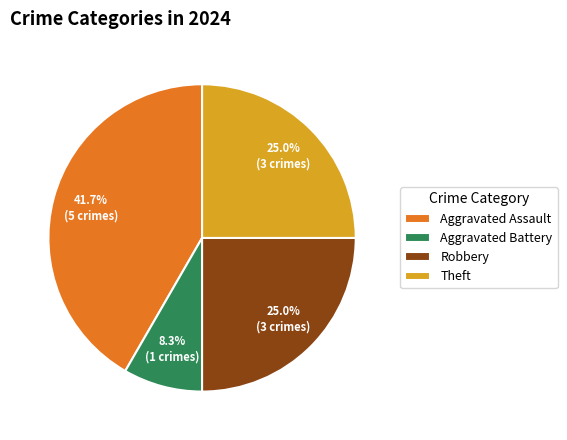

To the nearest percent, what percentage of the pie is Aggravated Battery?

8%